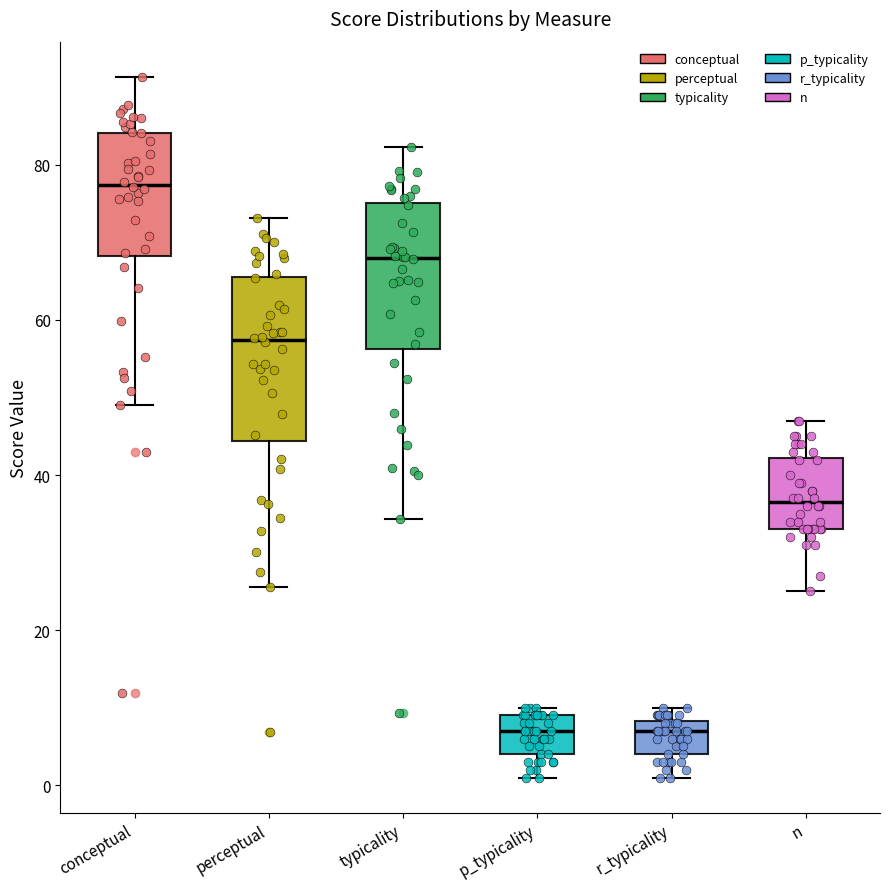

Where is the lower edge of the box for n on the y-axis? The values are not printed on the chart, so give them approximately, as read against the axis.

34